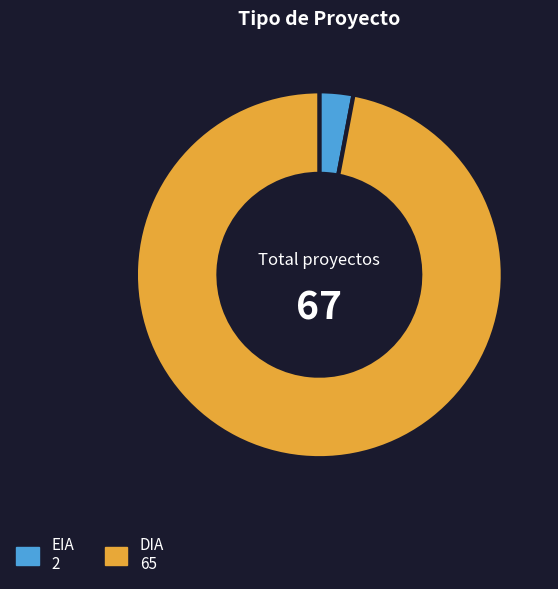

What is the ratio of the value at DIA to the value at EIA?

32.5